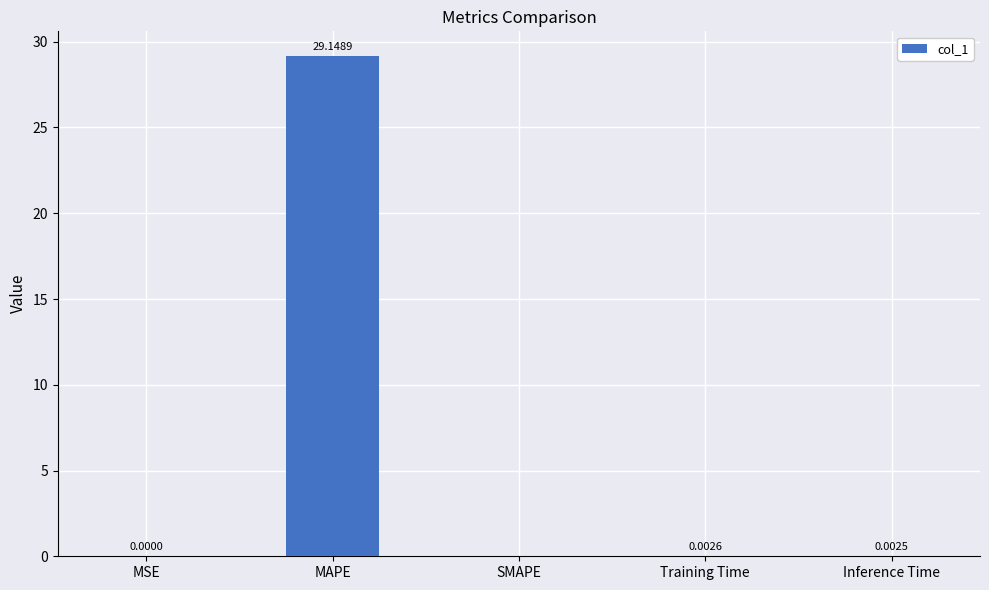

Which has a higher value, SMAPE or Inference Time?

Inference Time